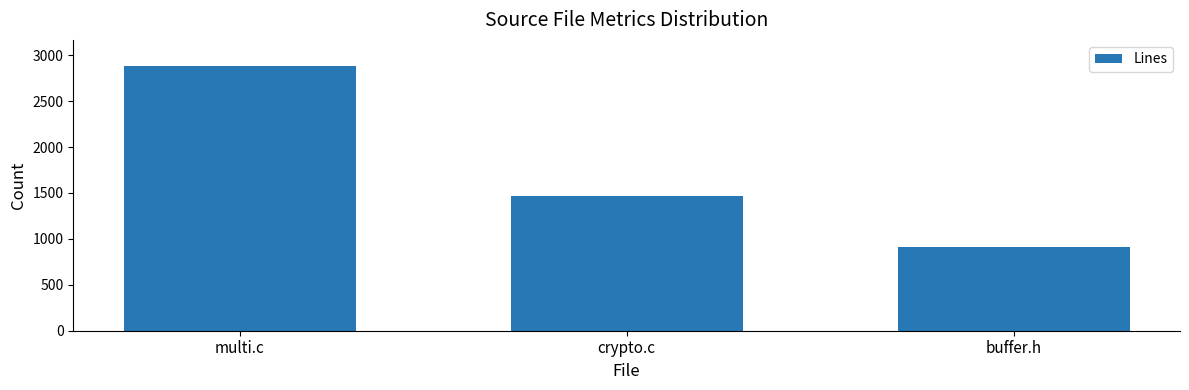

What is the value of the 2nd bar from the left?

1467